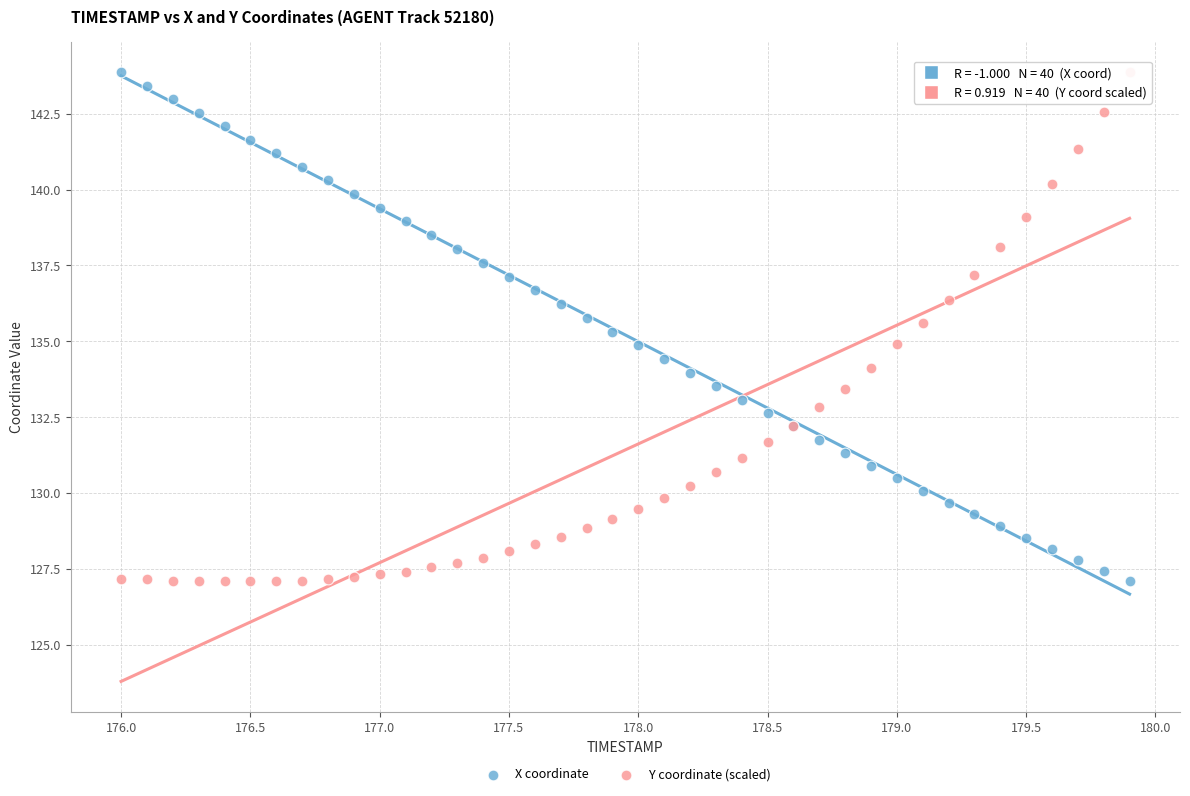

What is the X range (max minus min) for the scatter plot?

3.9